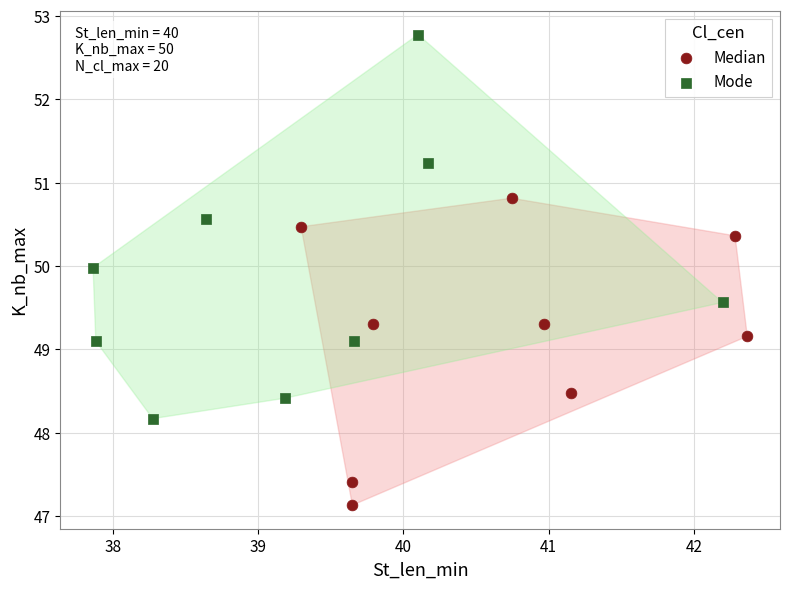

Which series reaches the maximum Y coordinate?

Mode